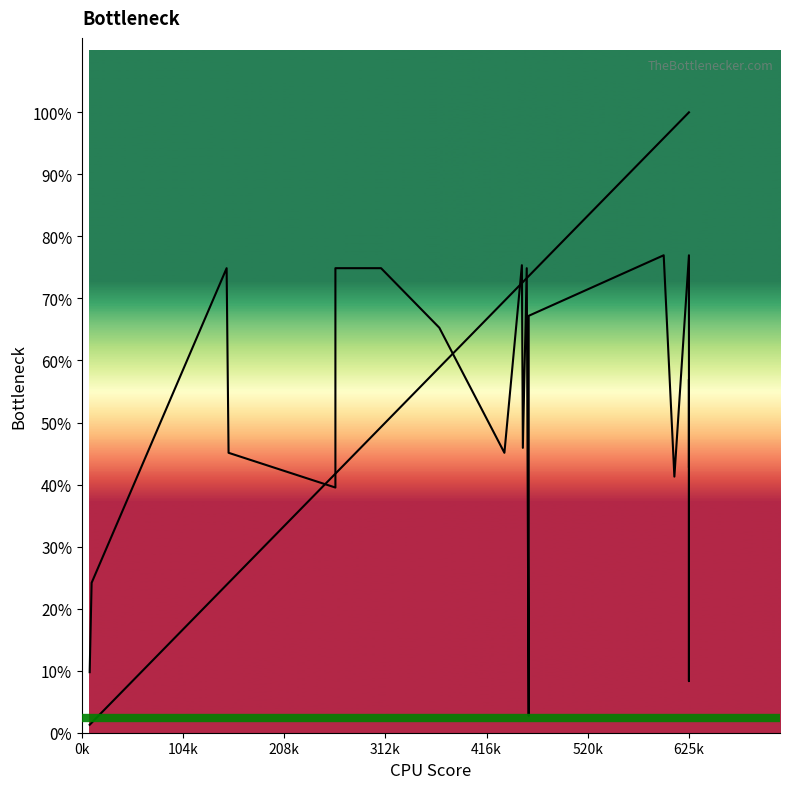

Is the value of col_3 at 208k greater than the value of col_4 at 14?

No